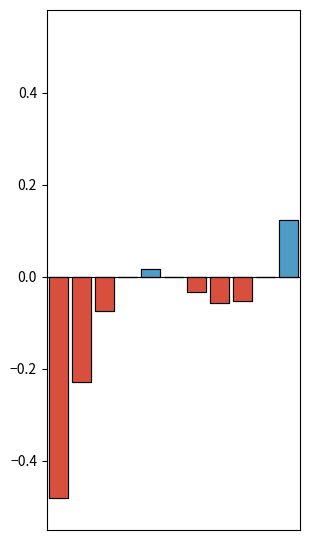

True or false: negative f(x) has a value of -0.1 at 7.

False